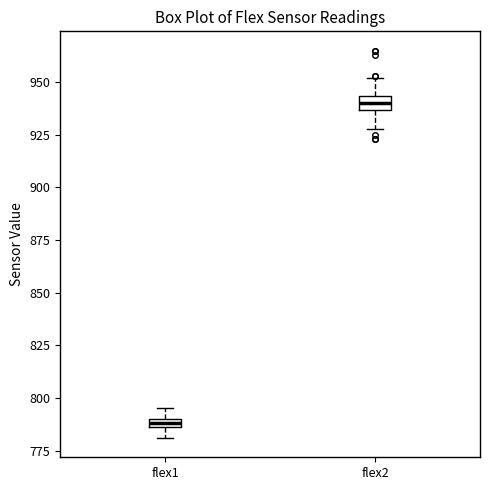

Which box has the highest median line?

flex2